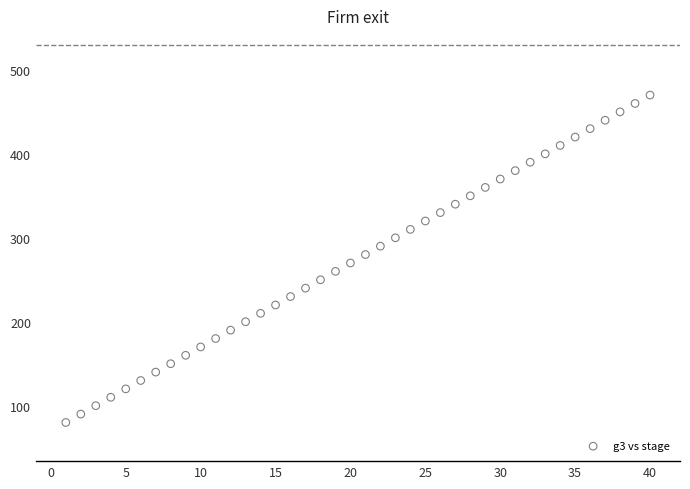

What is the range of Y values (max minus min)?

390